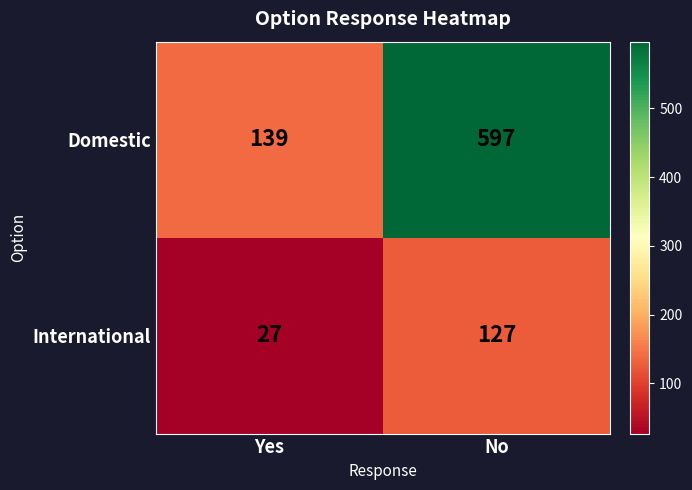

What is the spread (max minus min) of values at Yes?

112